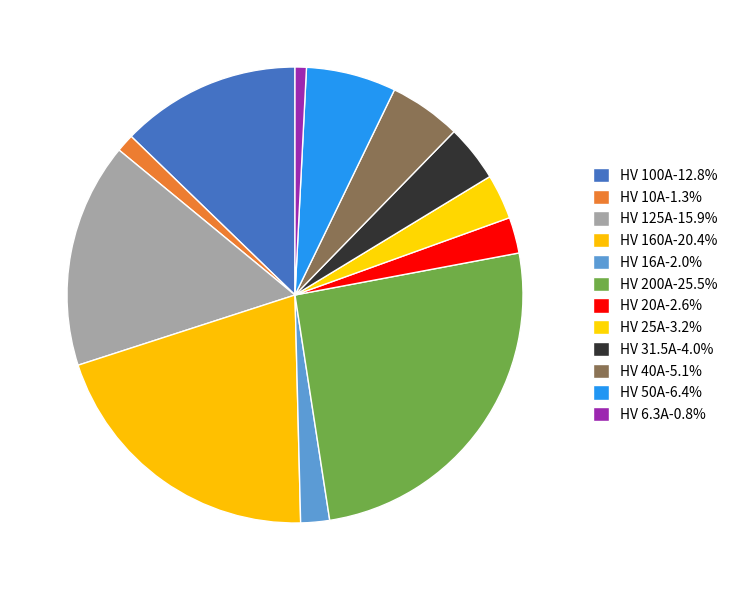

To the nearest percent, what portion does HV 125A represent?

16%